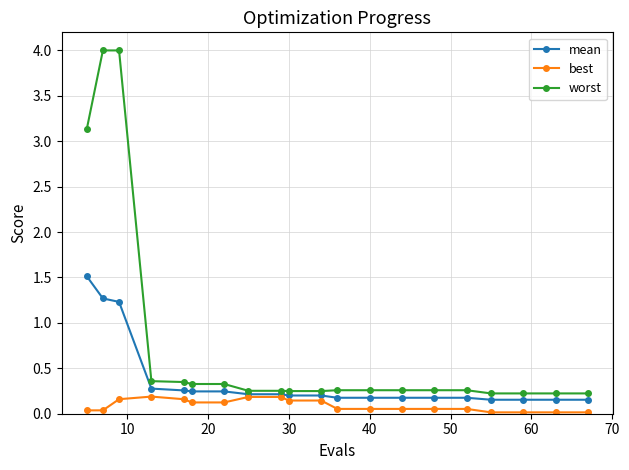

List the series in order of their peak value, highest first.

worst, mean, best